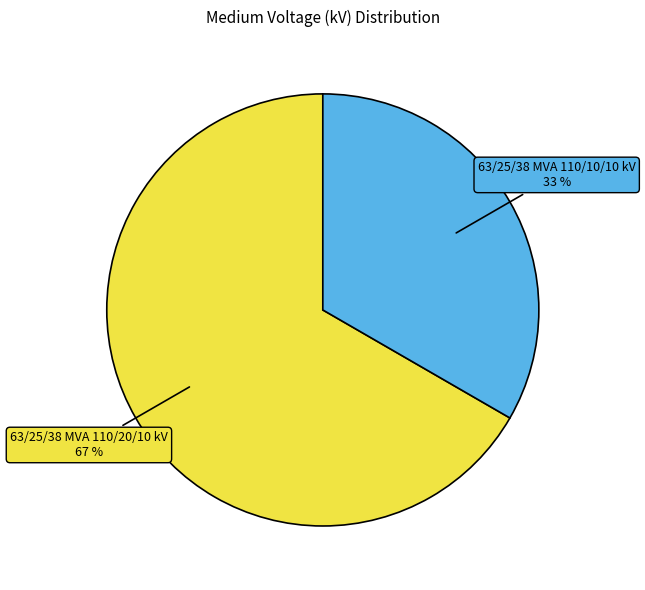

The 63/25/38 MVA 110/20/10 kV slice represents 67% of the pie. True or false?

True